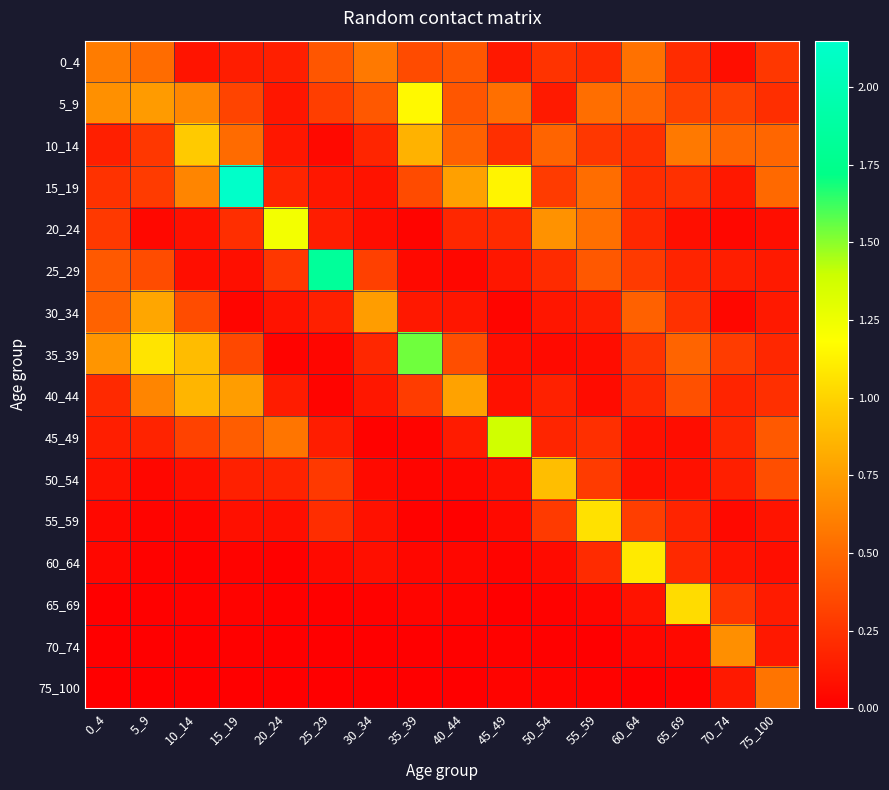

Which series has the widest spread of values?

15_19